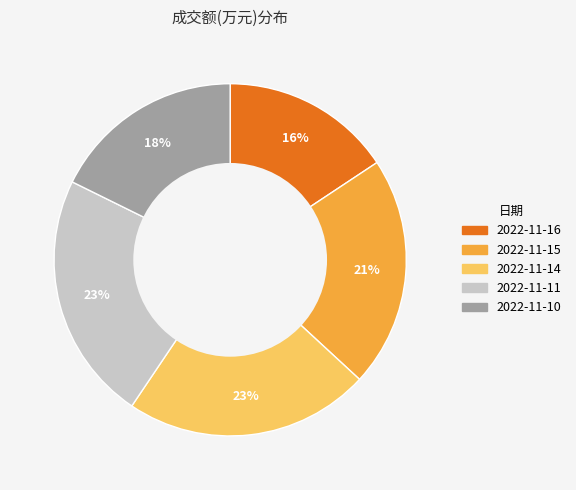

Is 2022-11-15 the majority of the pie?

No